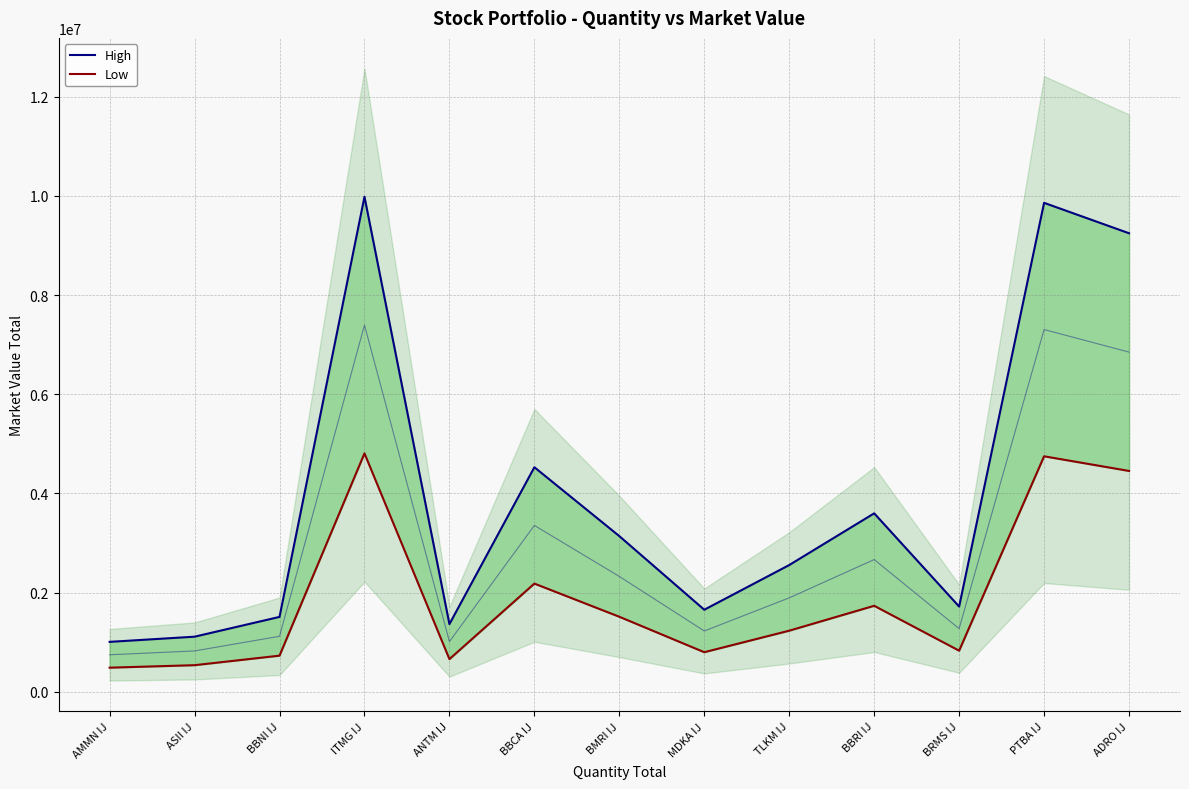

What is the difference between the High values at BMRI IJ and ADRO IJ?

6110403.4